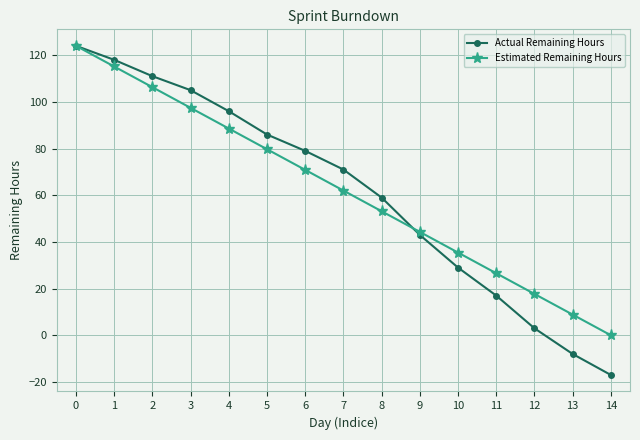

True or false: Actual Remaining Hours has more than 2 points higher than both neighbors.

False